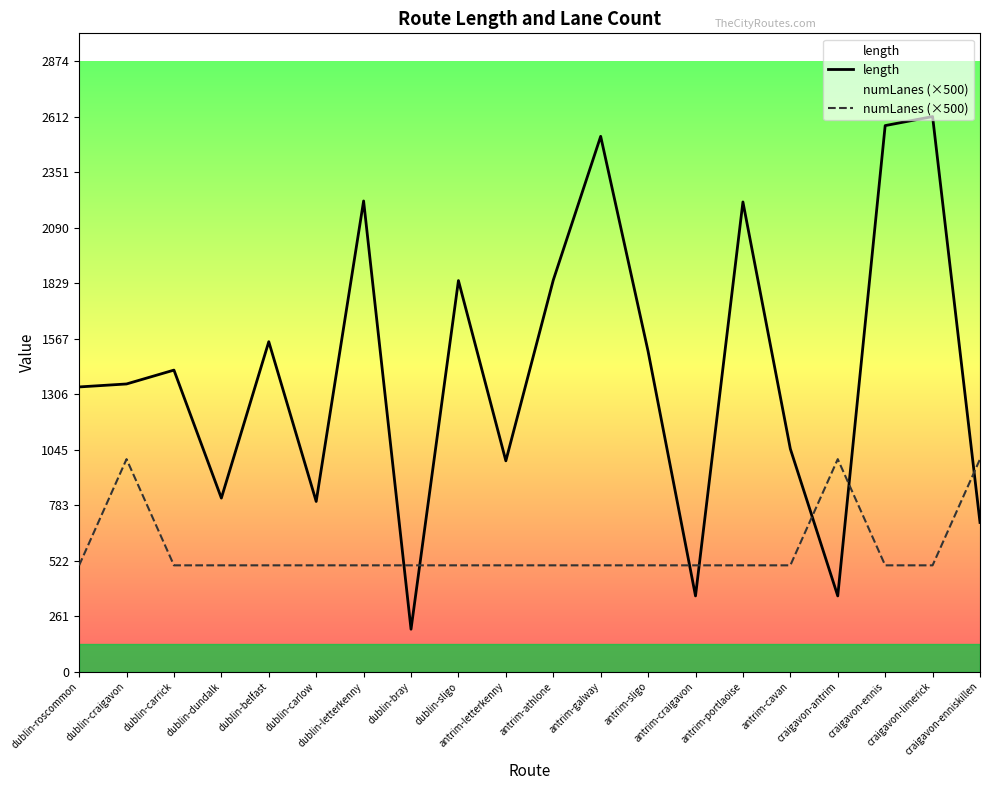

How many interior local peaks does the numLanes (×500) series have?

2